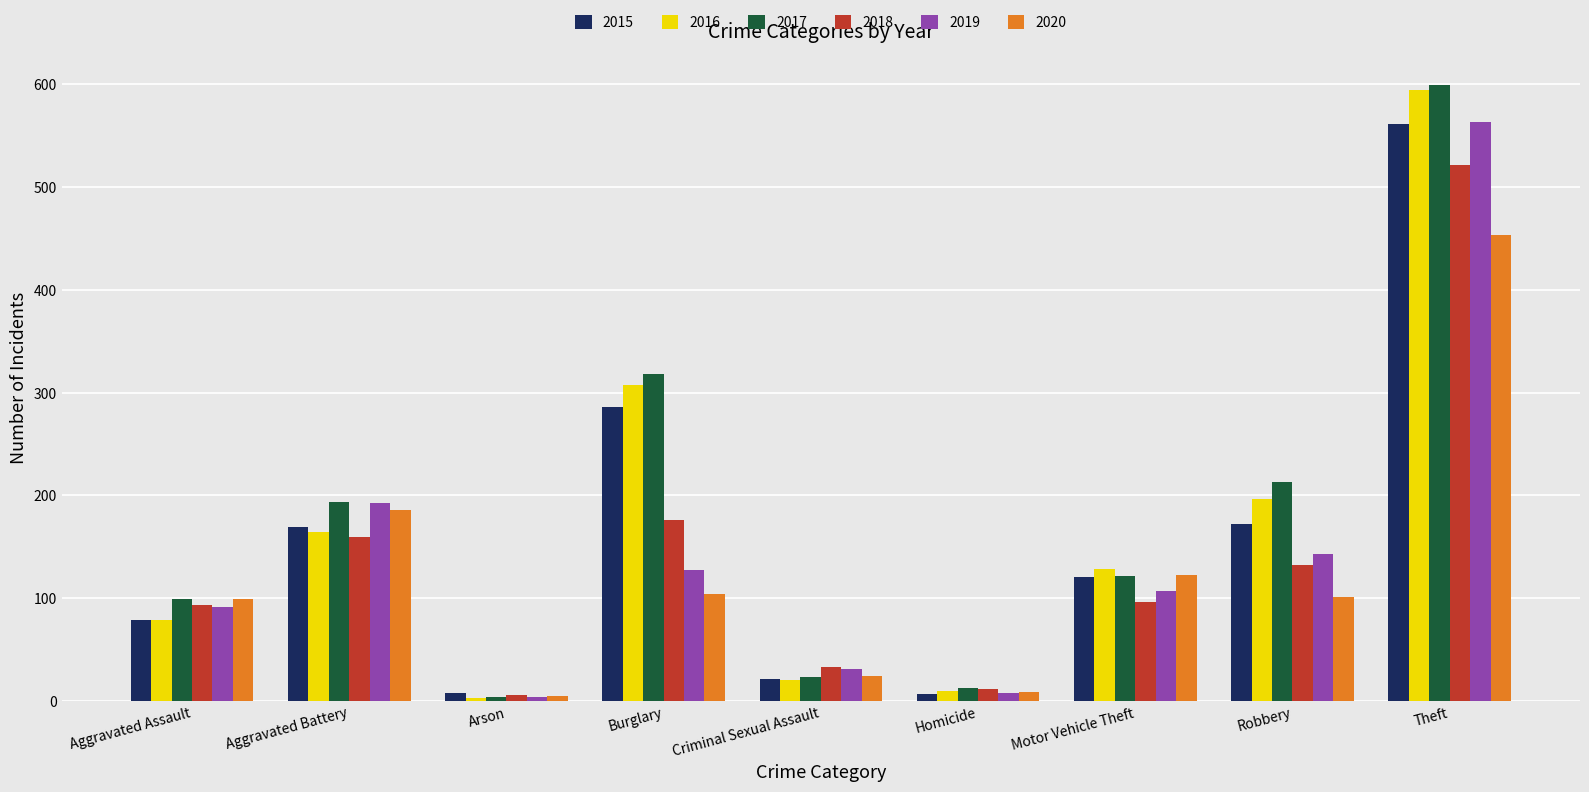

Read the 2015 value at Aggravated Assault.

79